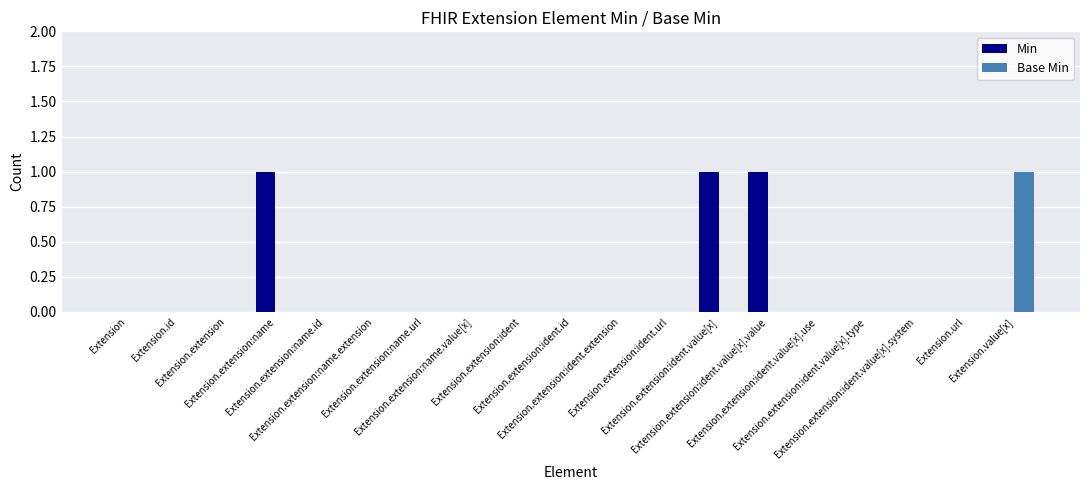

Which series has the largest total across all categories?

Min